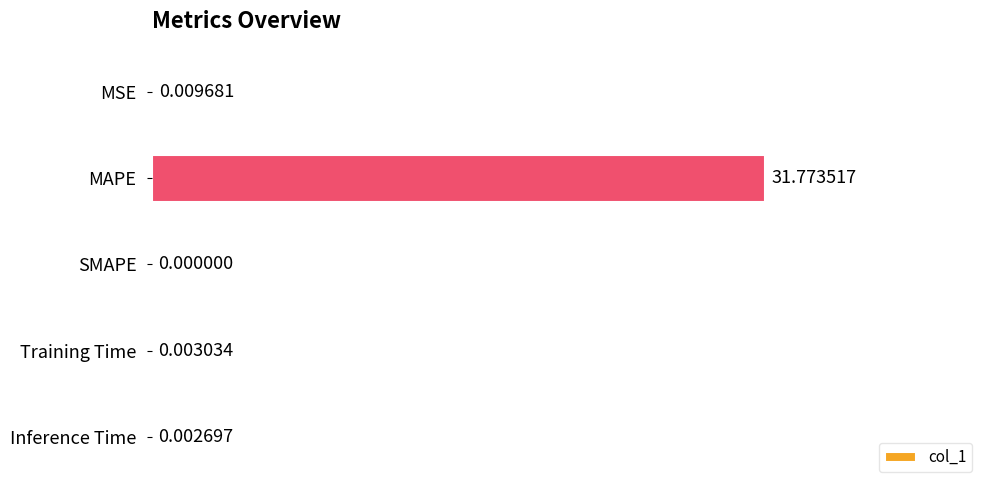

Are the bars horizontal?

Yes